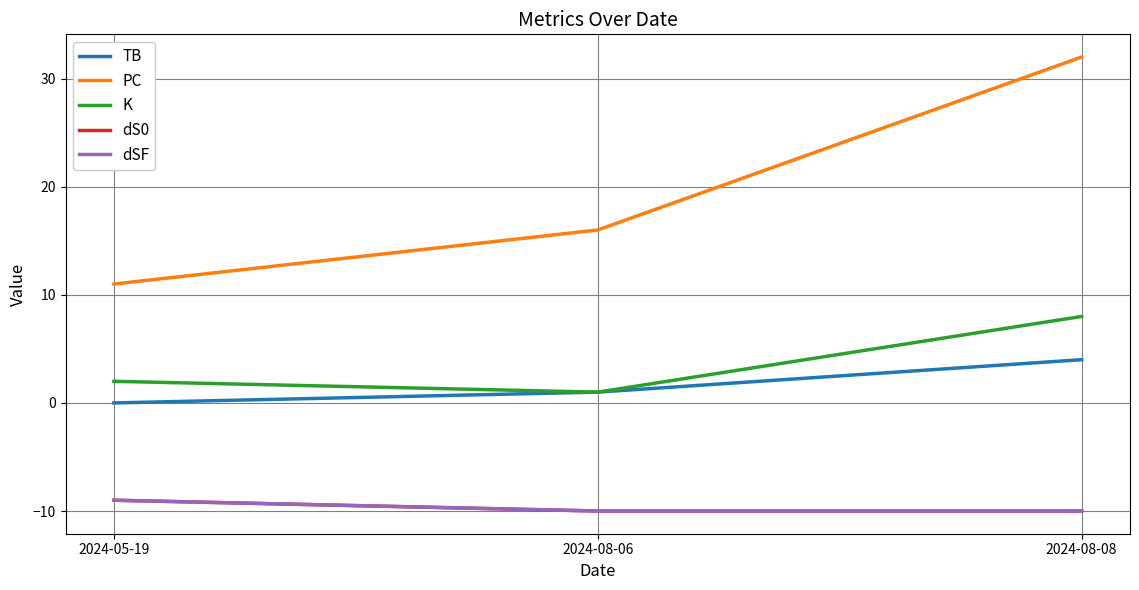

How many TB values are between 0 and 4?

3